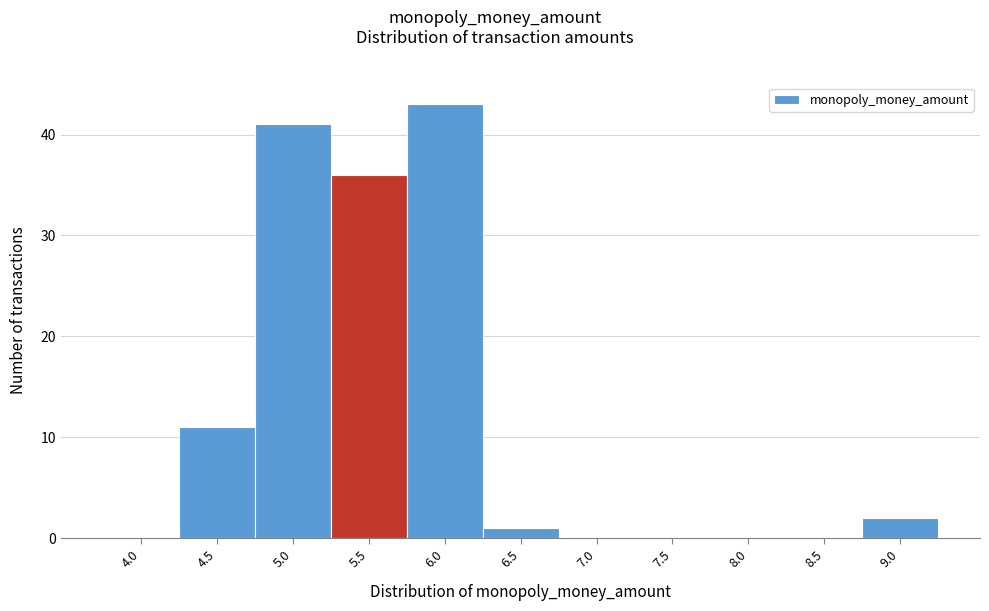

Reading left to right, transcribe all the data shown in this chart.

4.0=0	4.5=11	5.0=41	5.5=36	6.0=43	6.5=1	7.0=0	7.5=0	8.0=0	8.5=0	9.0=2